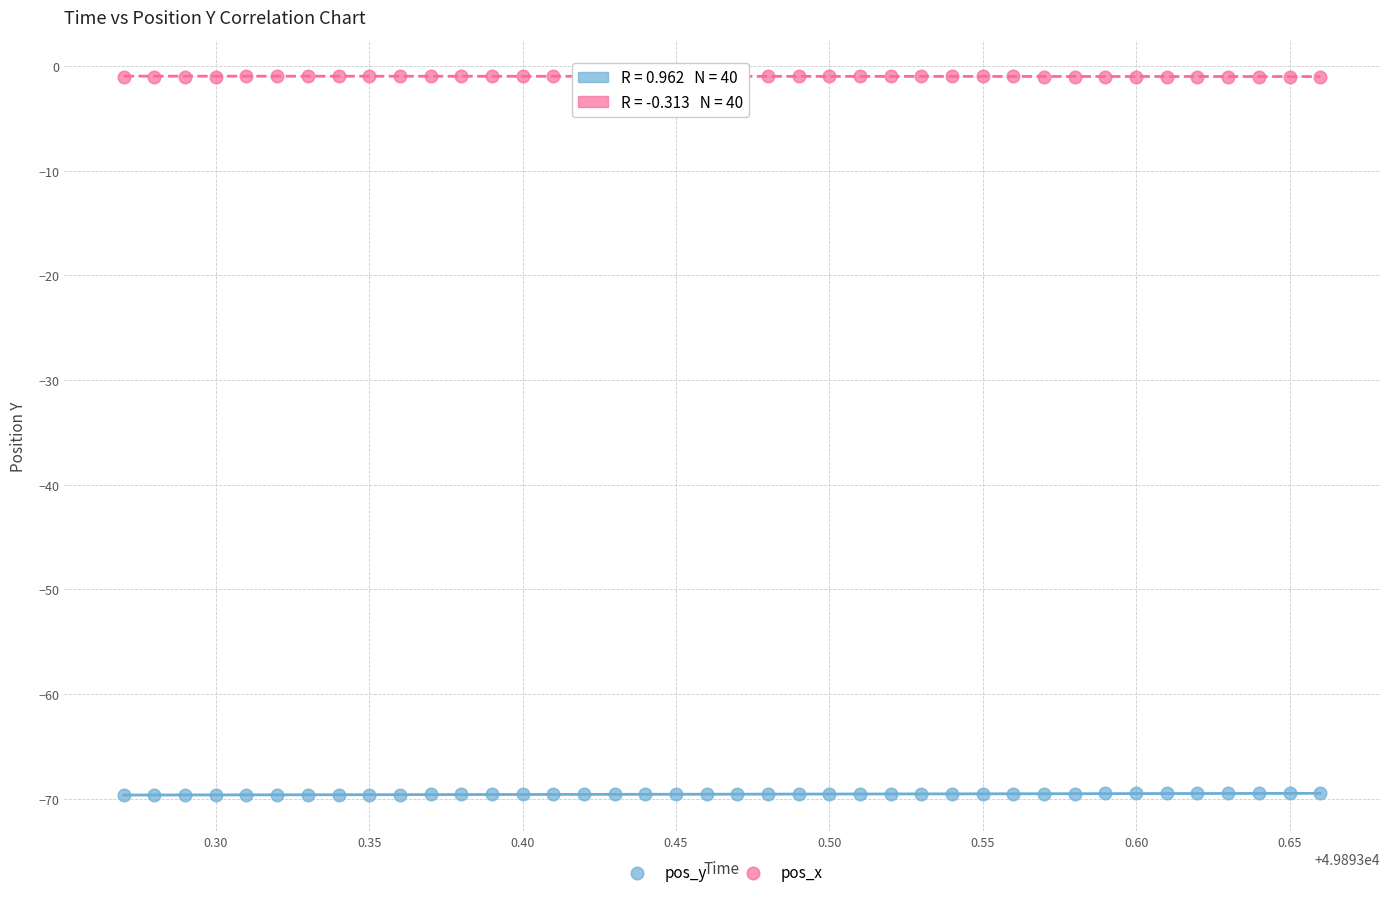

Across all data points, what is the range of X values (max minus min)?

0.4